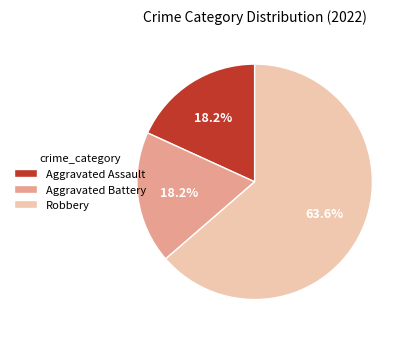

What is the ratio of the value at Aggravated Assault to the value at Robbery?

0.3